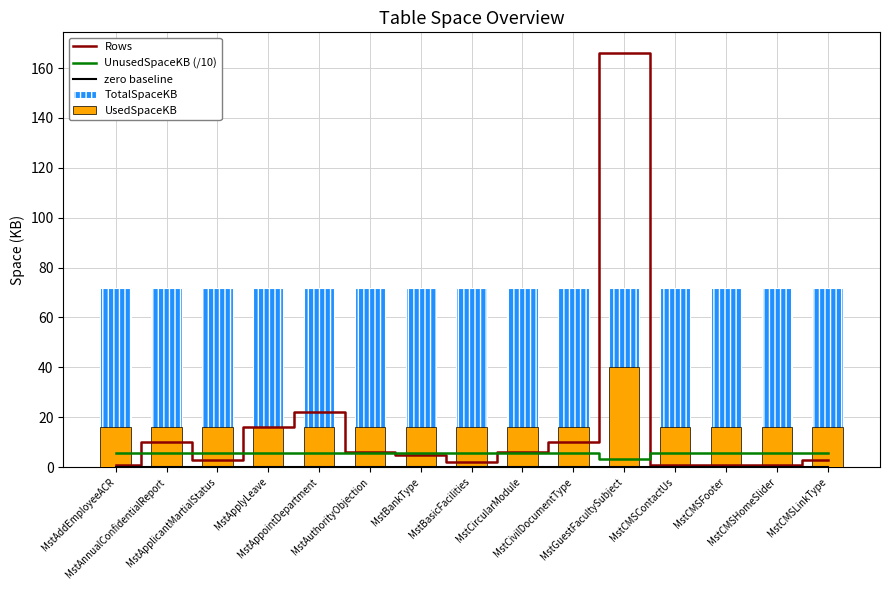

At MstCMSLinkType, list the series in order from largest to smallest.

TotalSpaceKB, UsedSpaceKB, UnusedSpaceKB (/10), Rows, zero baseline